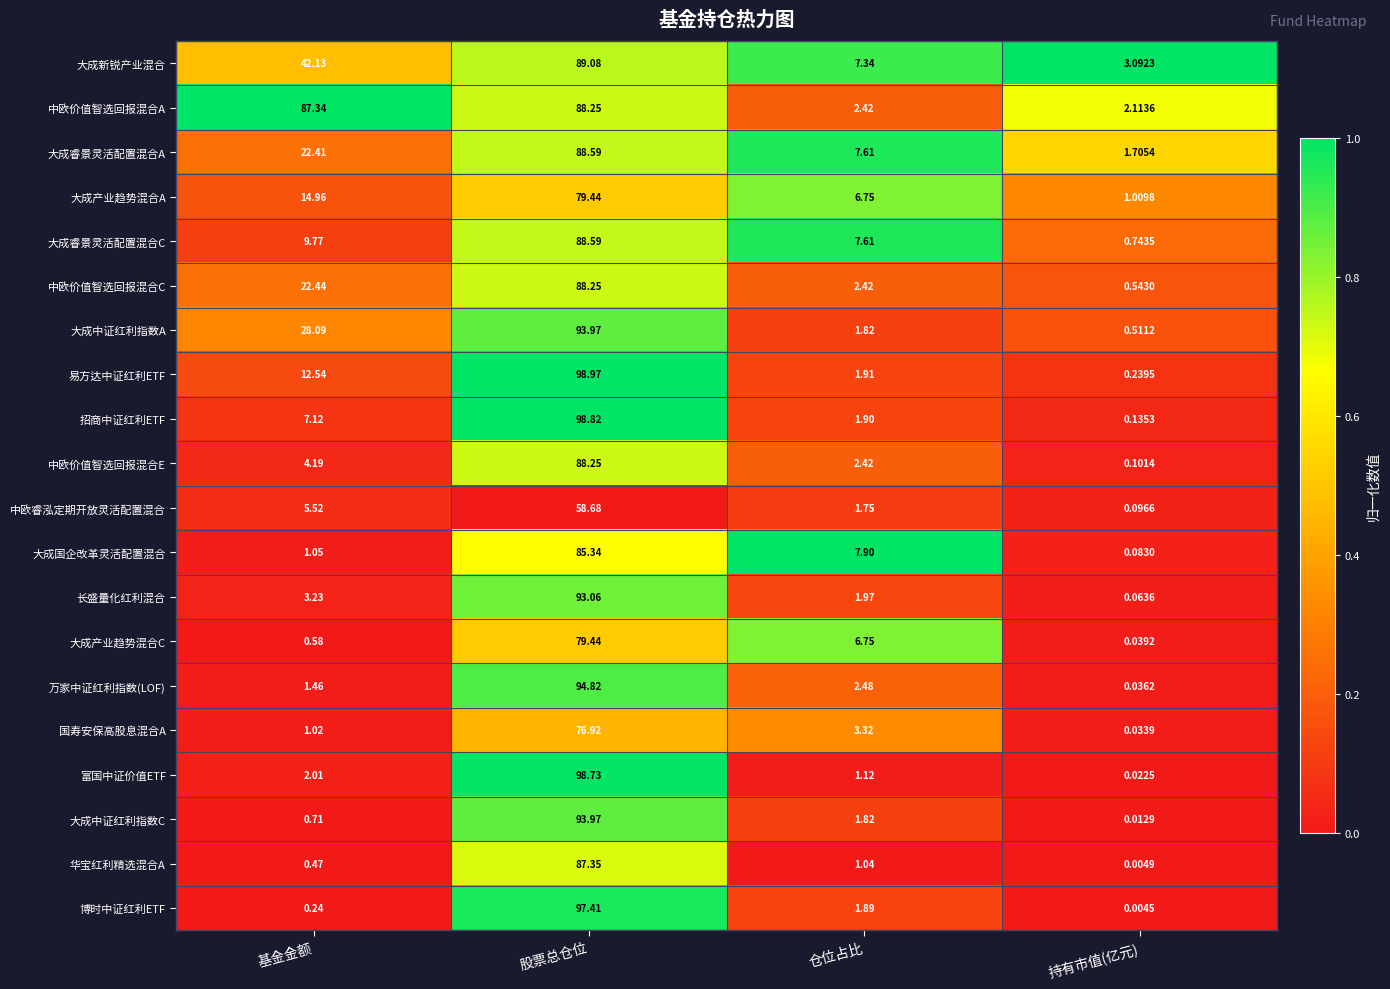

Rank the categories by 中欧价值智选回报混合A value from lowest to highest.

持有市值(亿元), 仓位占比, 基金金额, 股票总仓位